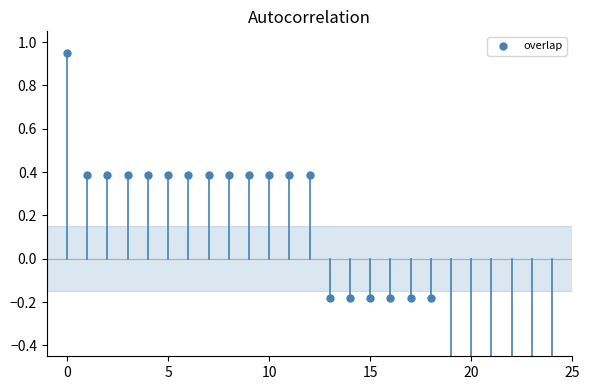

Between 9 and 15, which is larger?

9